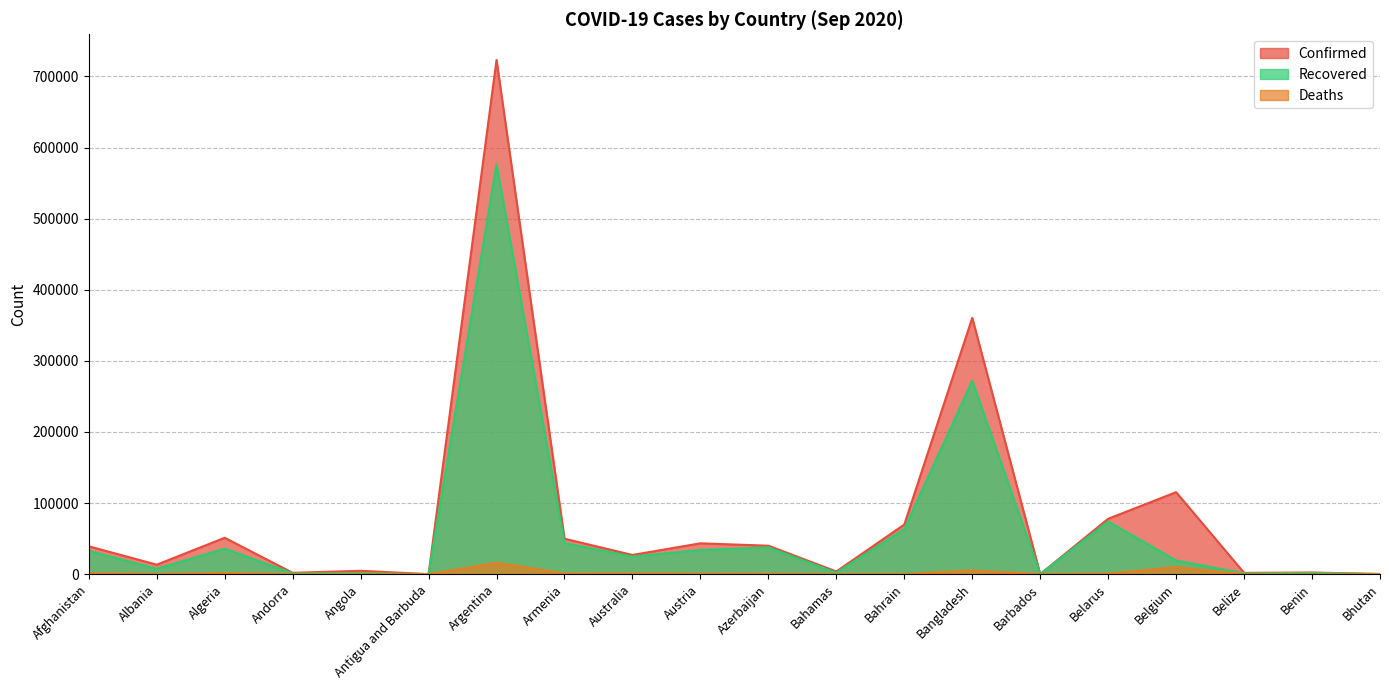

Which category has the highest value across all series?

Argentina